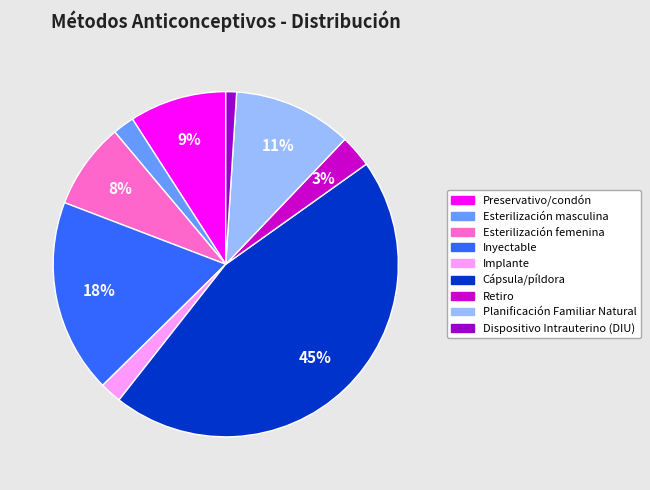

Does Planificación Familiar Natural represent more than half of the total?

No